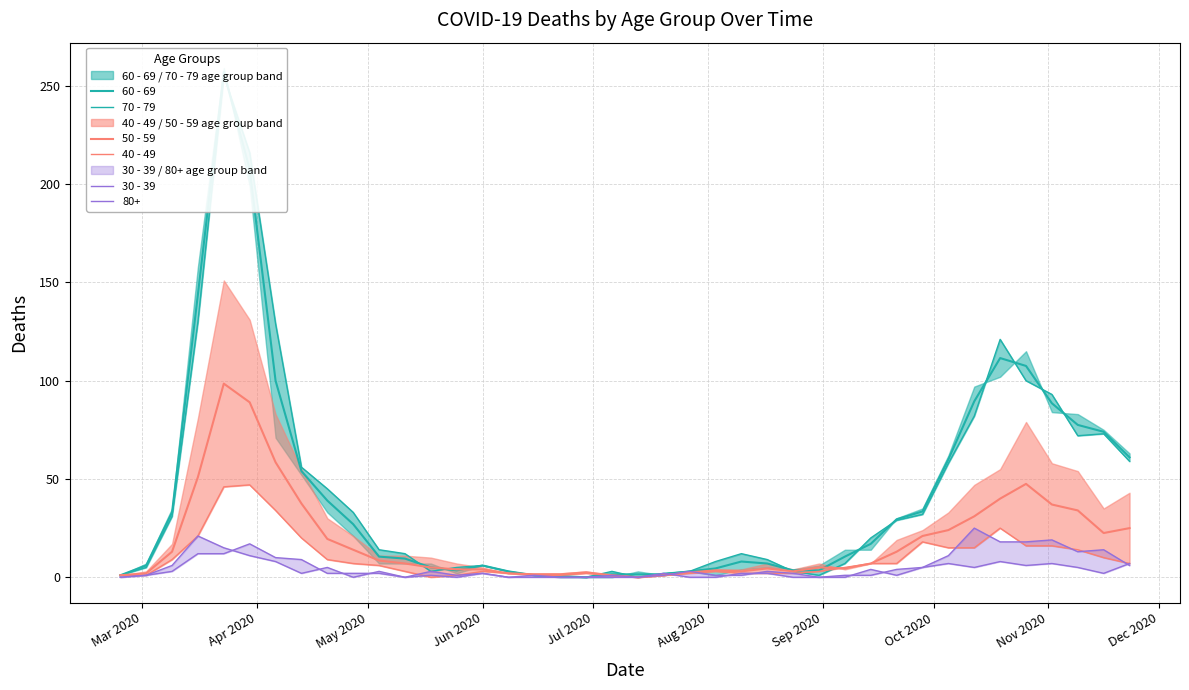

True or false: 60 - 69 has more than 1 points higher than both neighbors.

True